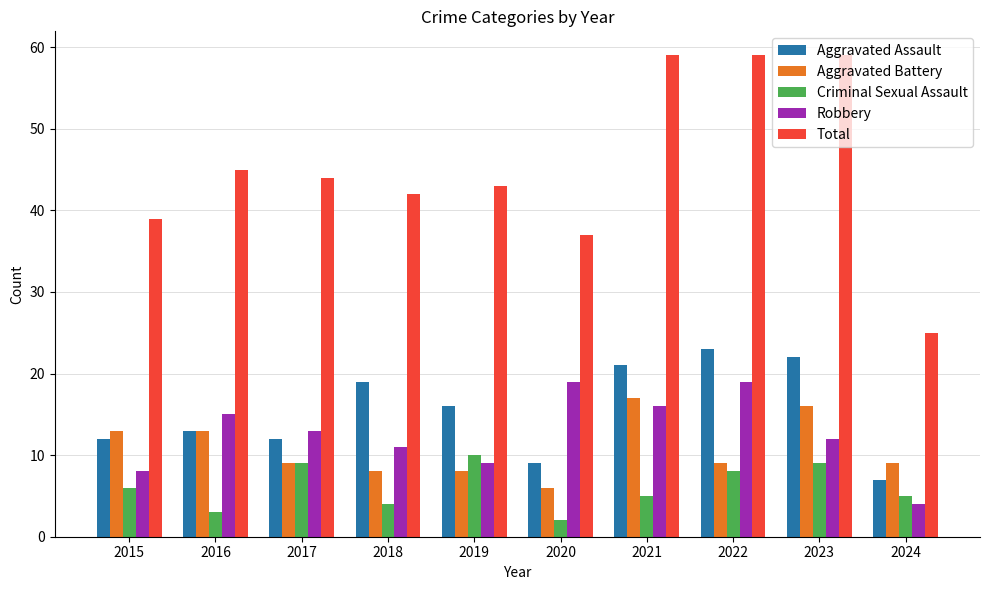

What is the greatest value displayed?

59